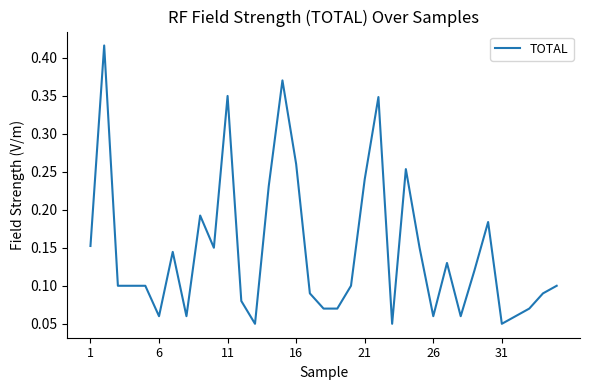

Count the number of data series in this chart.

1